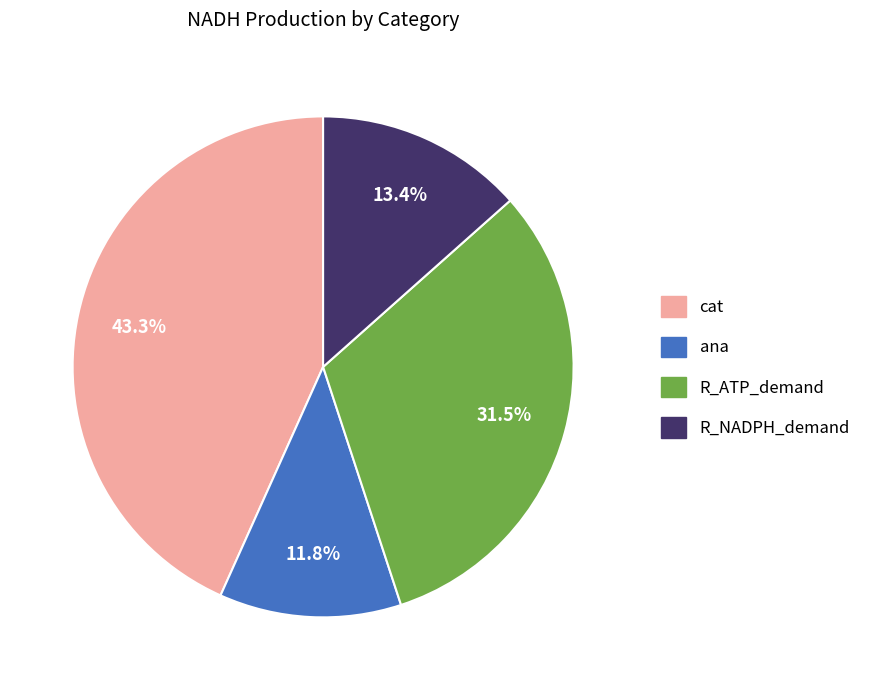

Which slice is the largest?

cat